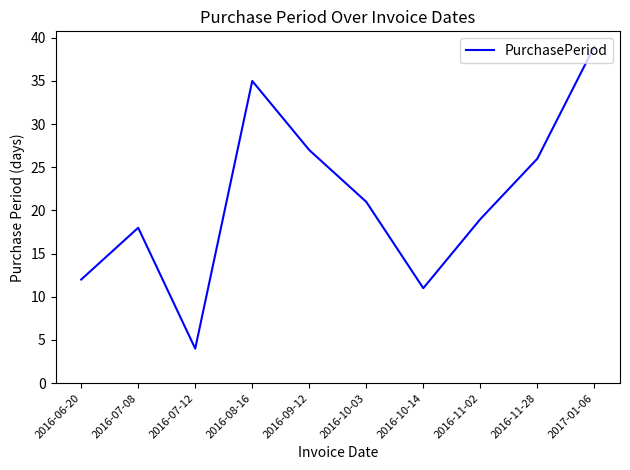

List the labels in order of value, smallest first.

2016-07-12, 2016-10-14, 2016-06-20, 2016-07-08, 2016-11-02, 2016-10-03, 2016-11-28, 2016-09-12, 2016-08-16, 2017-01-06